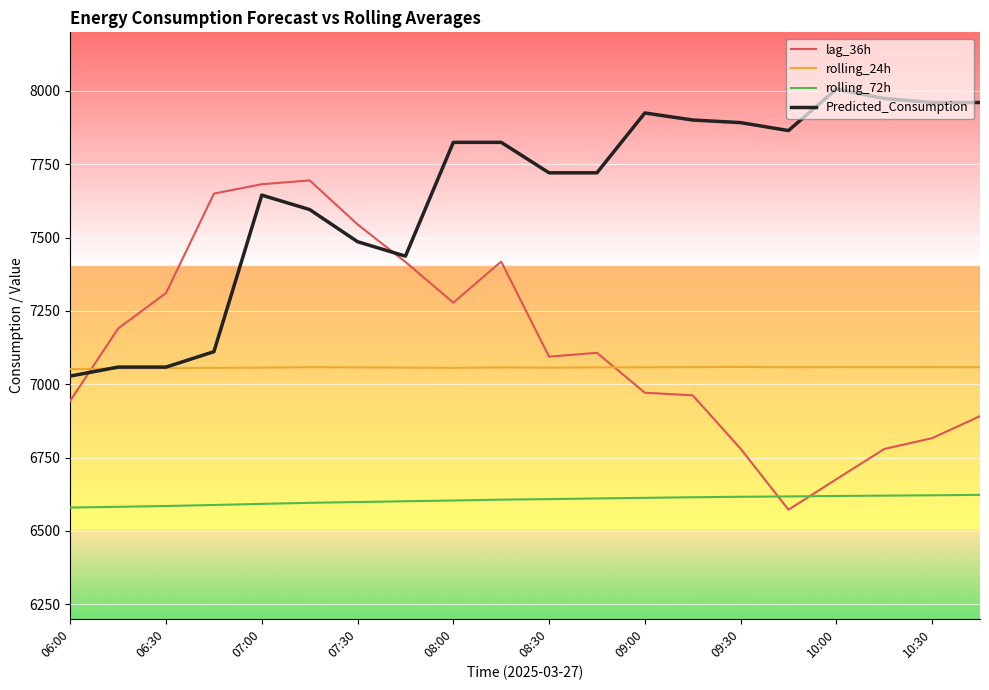

True or false: rolling_72h and rolling_24h intersect in this chart.

False